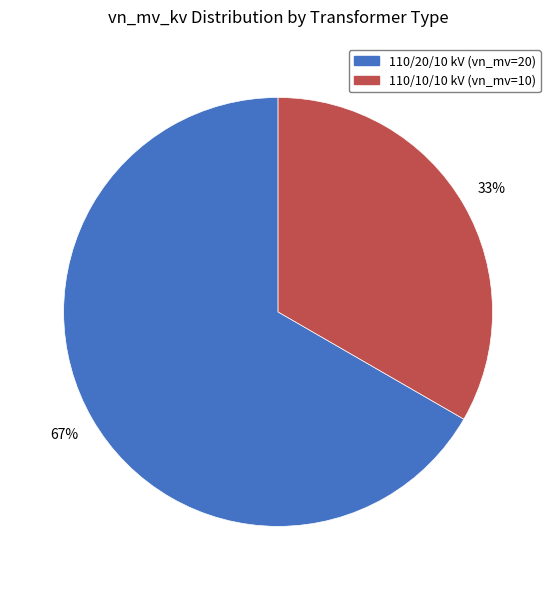

To the nearest percent, what is the combined percentage of 110/20/10 kV (vn_mv=20) and 110/10/10 kV (vn_mv=10)?

100%